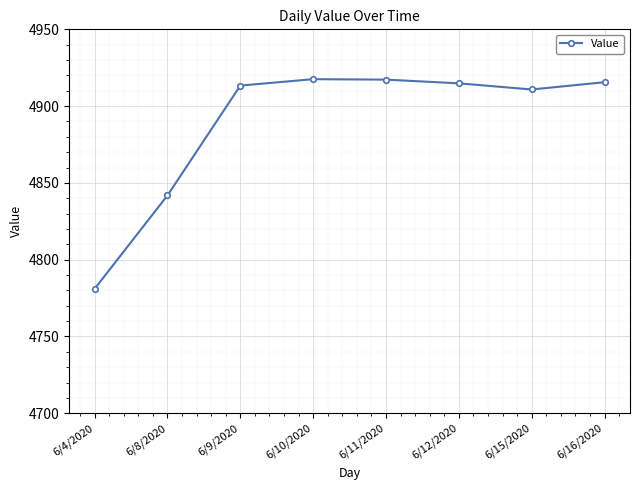

How many interior local peaks (higher than both neighbors) does the data have?

1